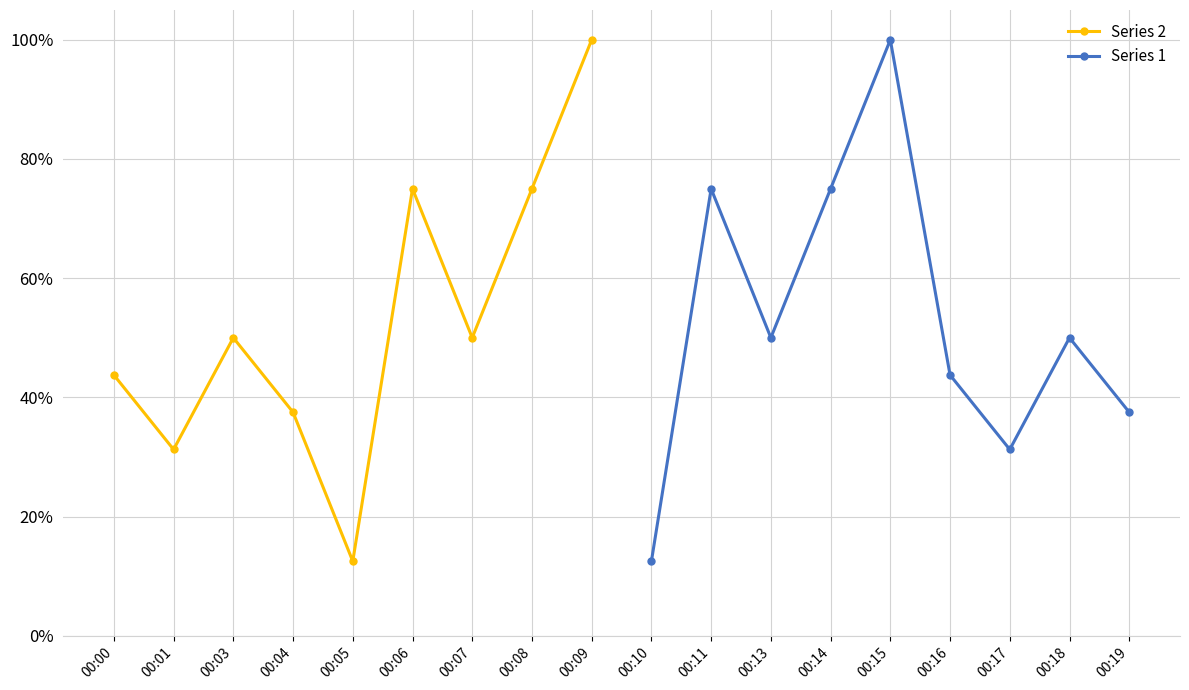

True or false: Series 1 has more than 1 points higher than both neighbors.

True